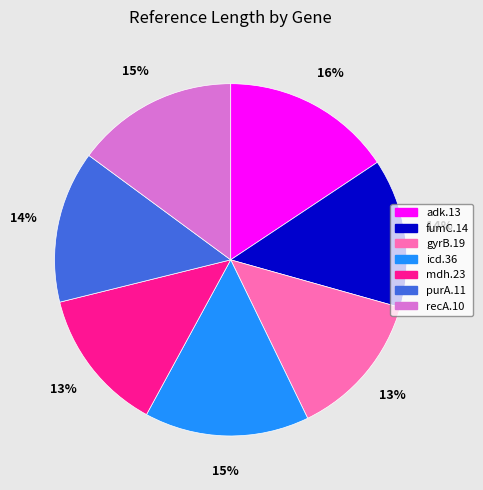

To the nearest percent, what percentage of the pie is purA.11?

14%